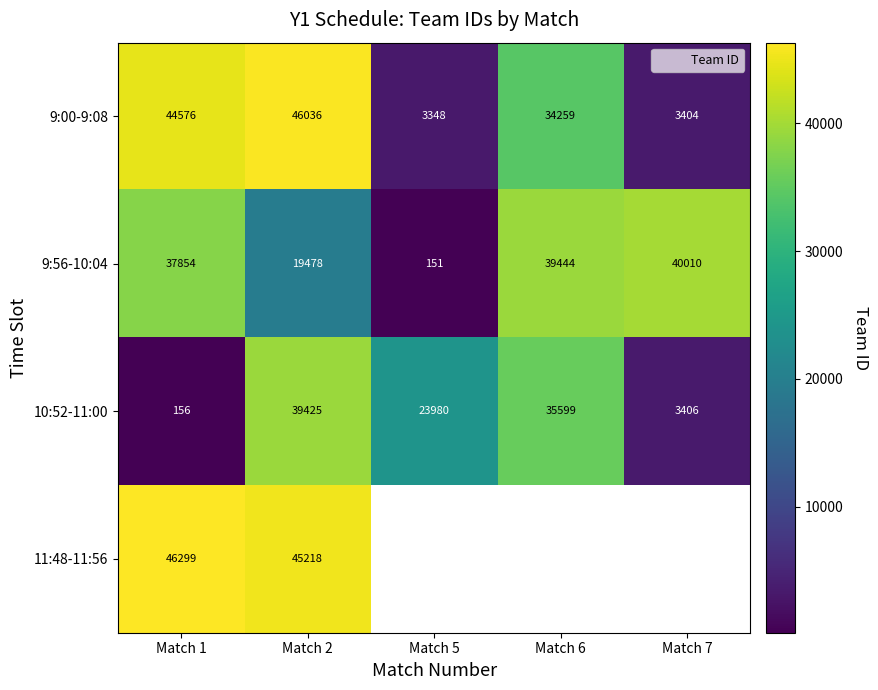

Which has a higher value, Match 7 or Match 2?

Match 2